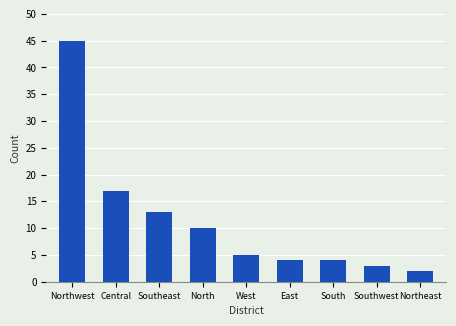

What is the label of the 6th bar from the left?

East